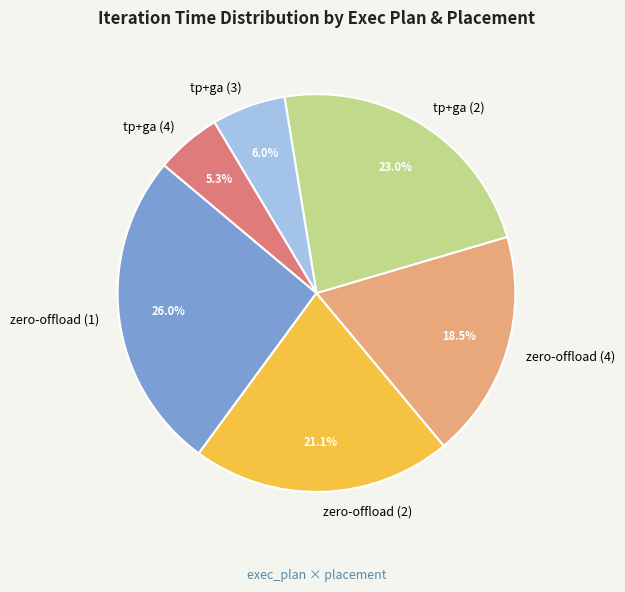

The tp+ga (2) slice represents 33% of the pie. True or false?

False